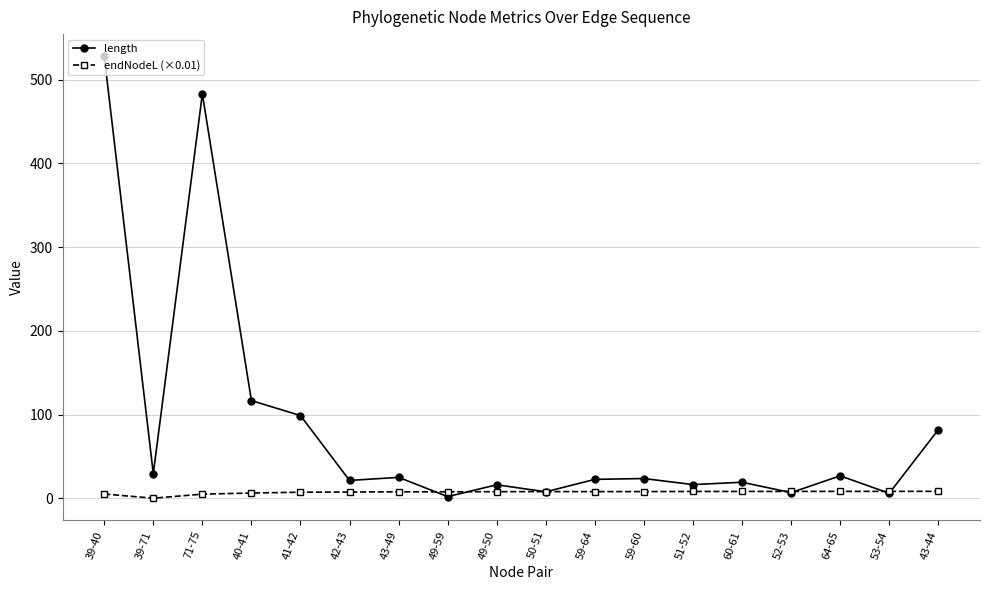

Which series has the largest total across all categories?

length